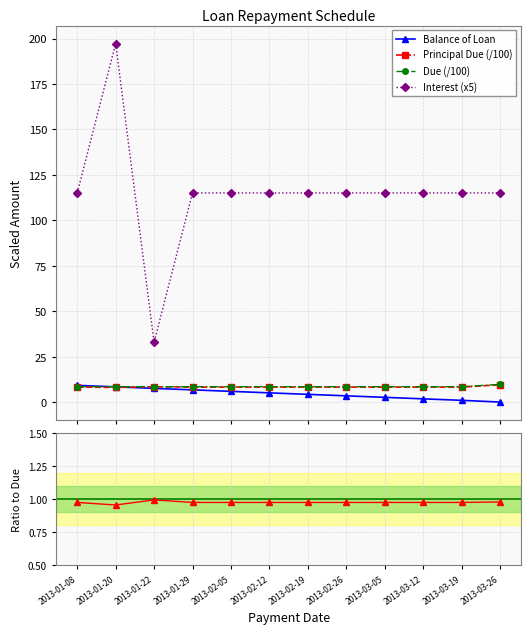

What is the maximum value for Balance of Loan?

9.2